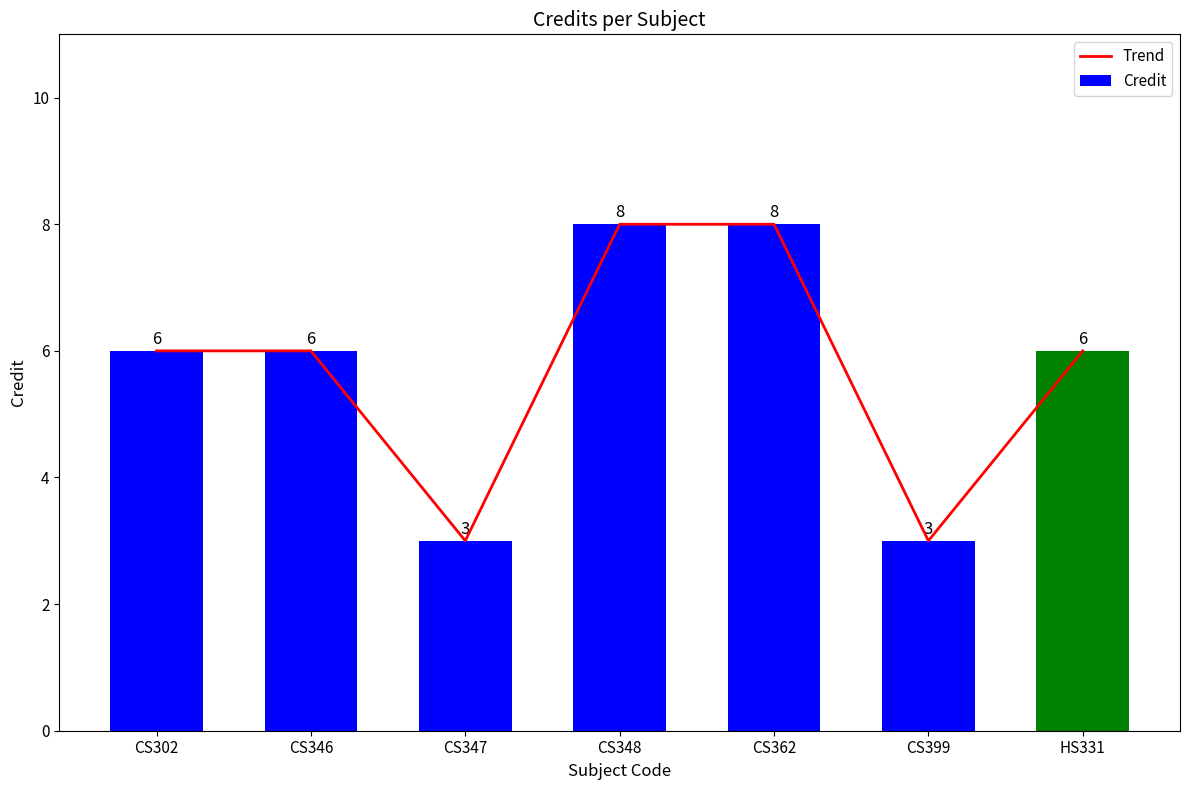

What is the minimum value shown in the chart?

3